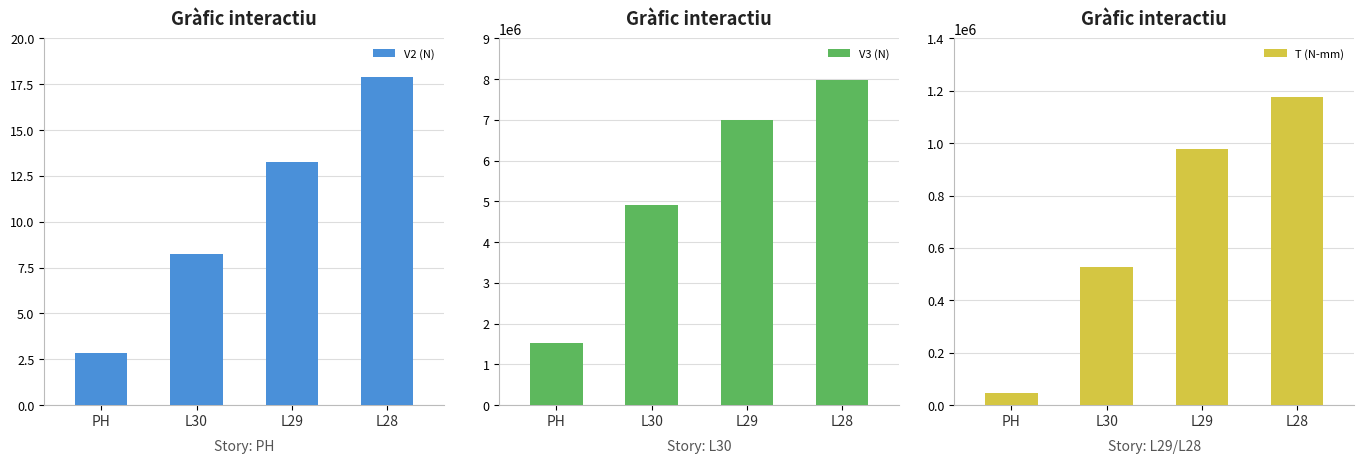

How many series are shown in this chart?

3